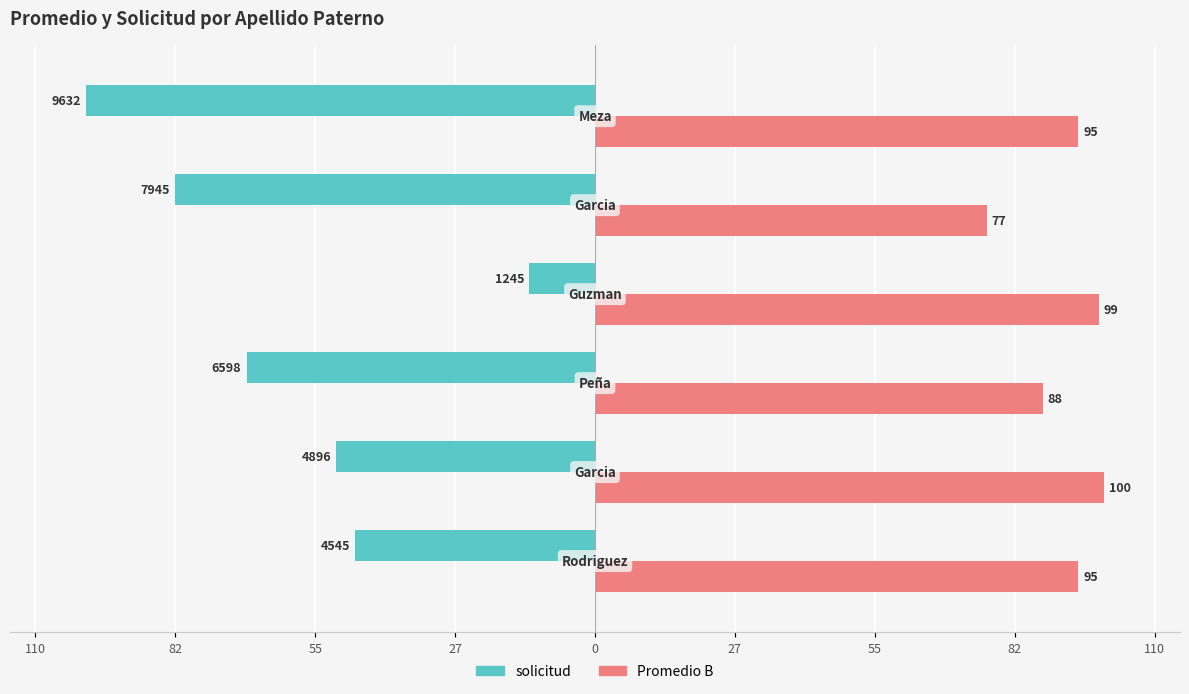

What are all the series names shown in the legend?

solicitud, Promedio B